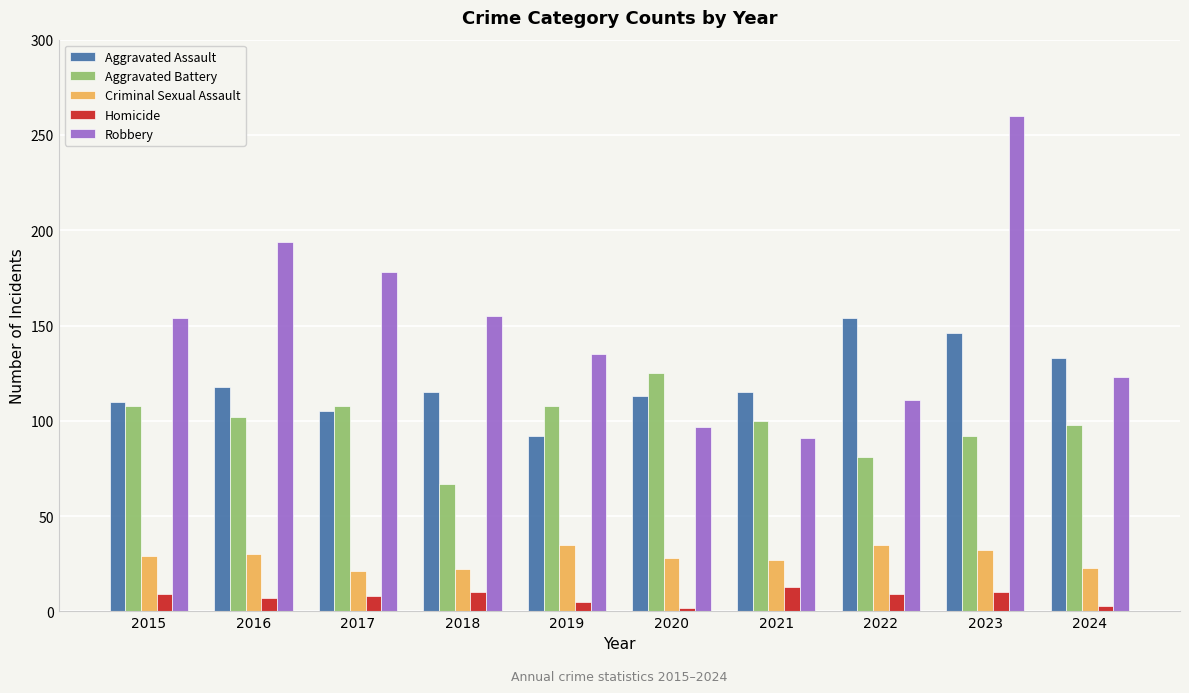

What is the spread (max minus min) of values at 2020?

123